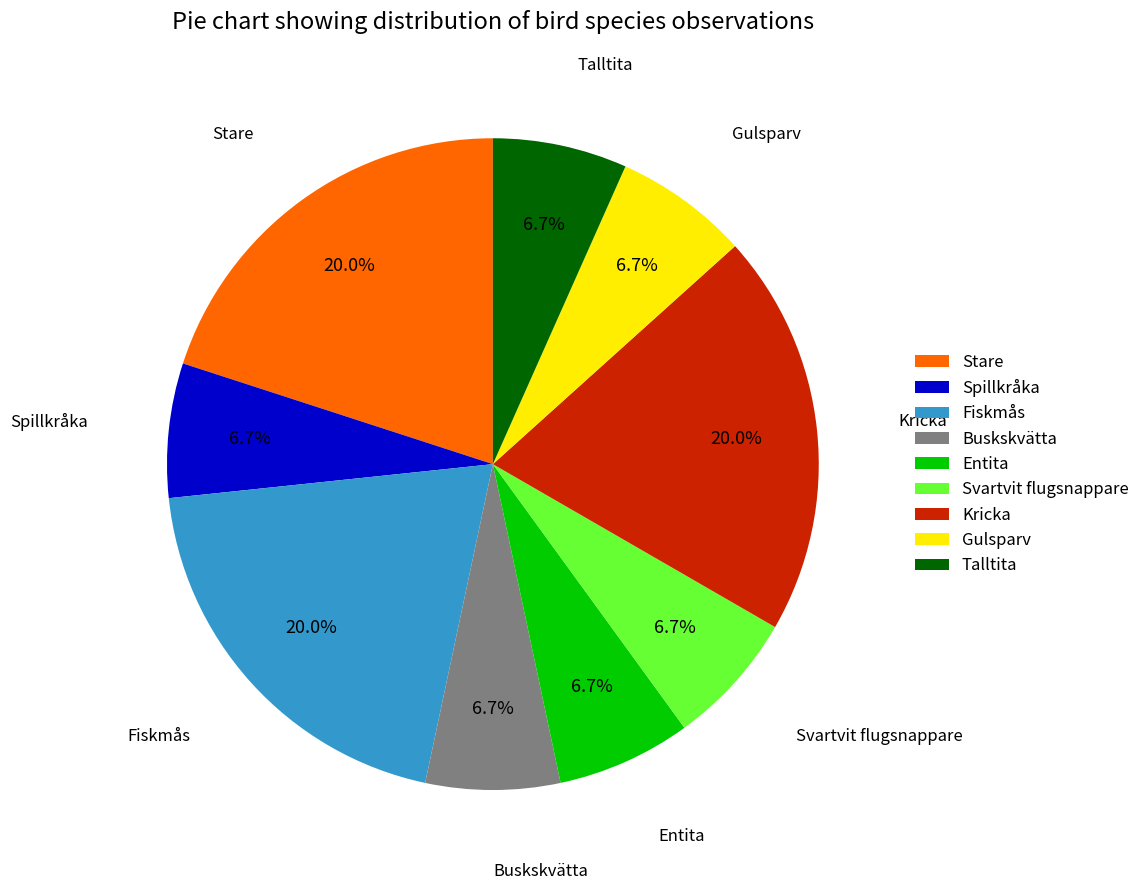

Combined, do Spillkråka and Svartvit flugsnappare account for over 50%?

No